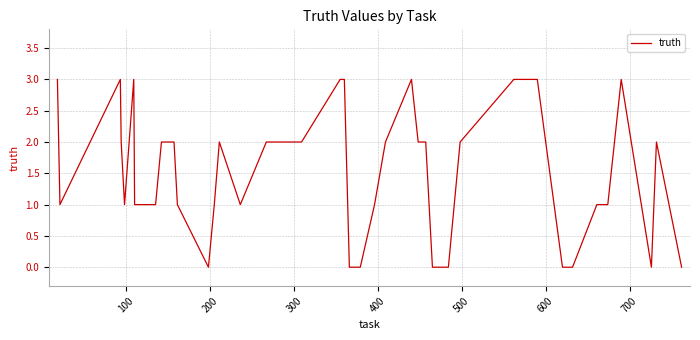

What is the difference between the maximum and minimum values?

3